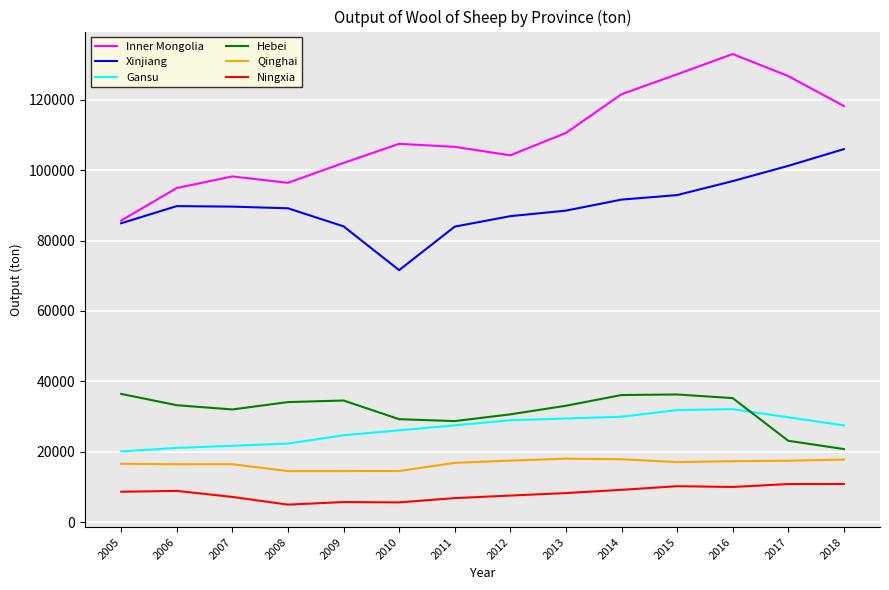

Is the value of Qinghai at 2014 greater than the value of Hebei at 2005?

No